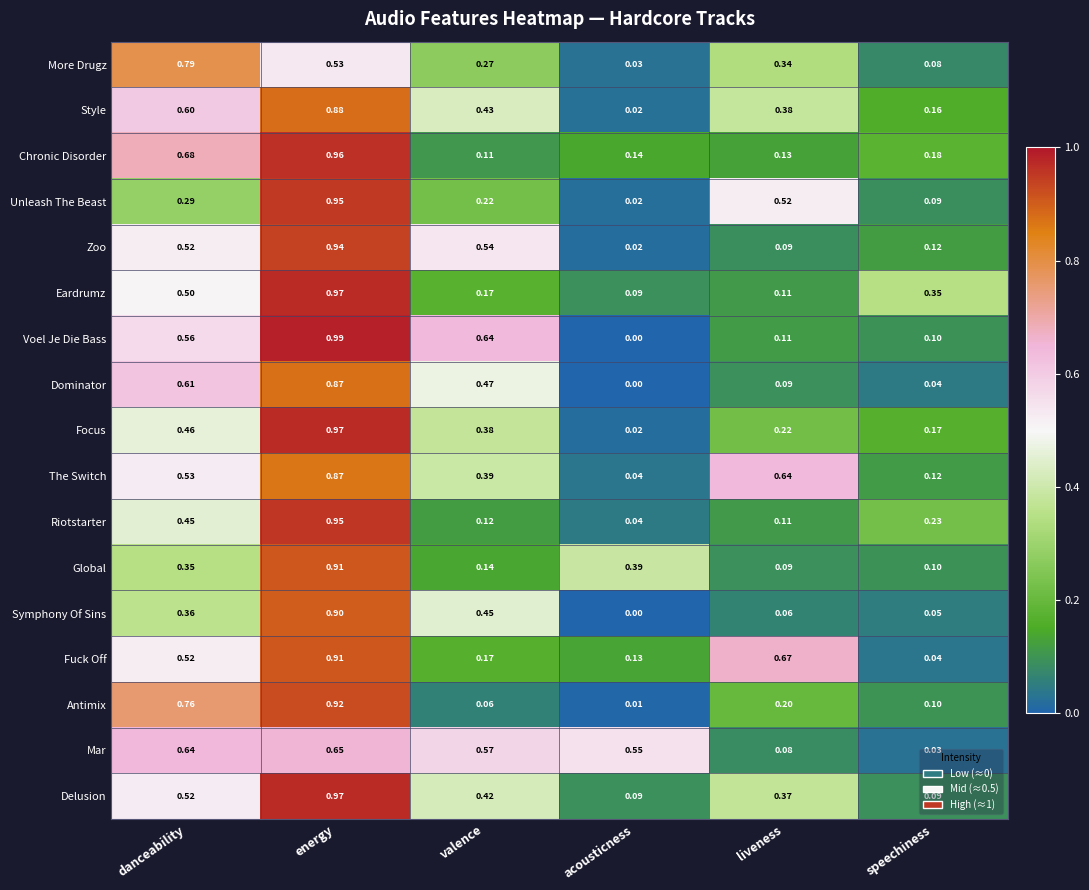

At how many categories does at least one series exceed 0?

6